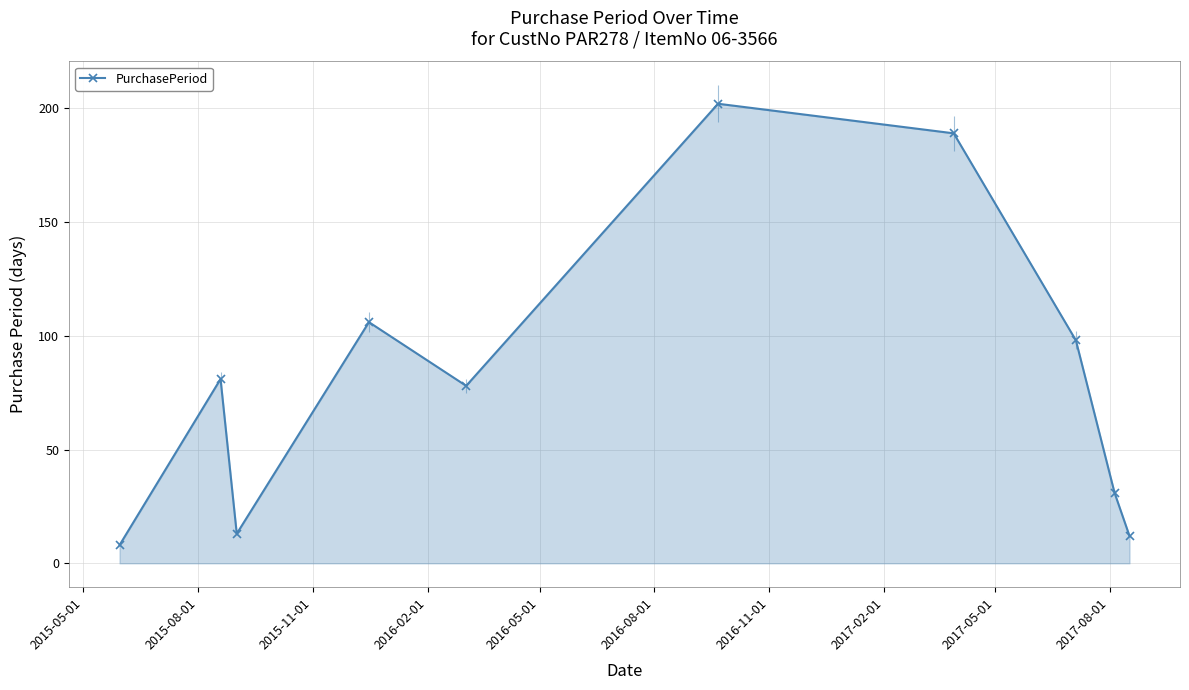

How many interior local peaks (higher than both neighbors) does the data have?

3